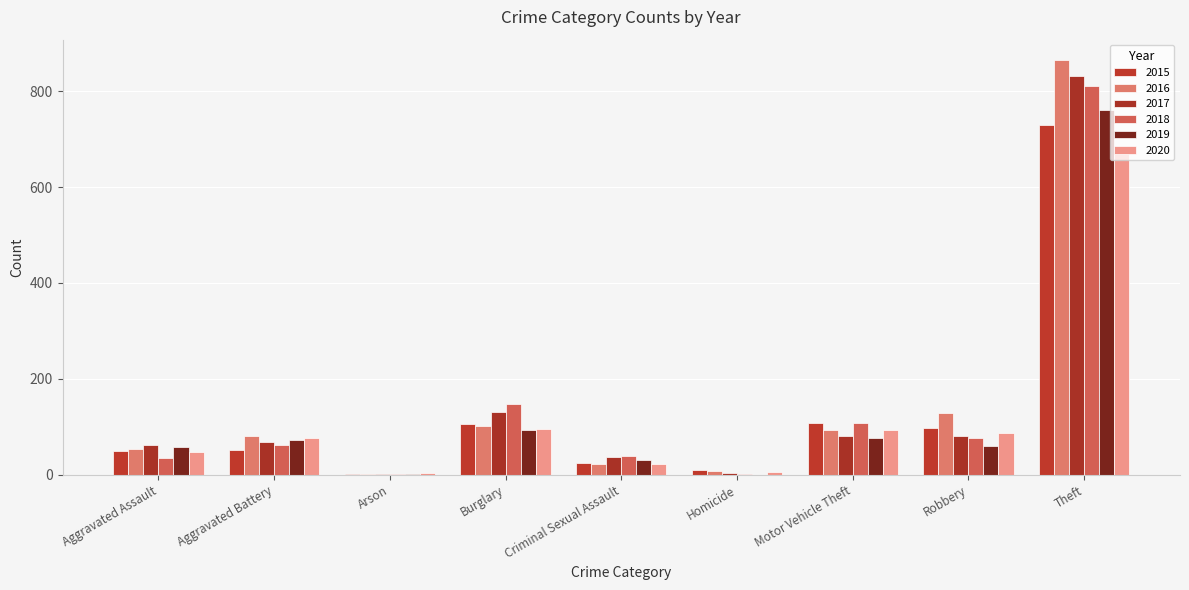

Count the number of categories in the chart.

9